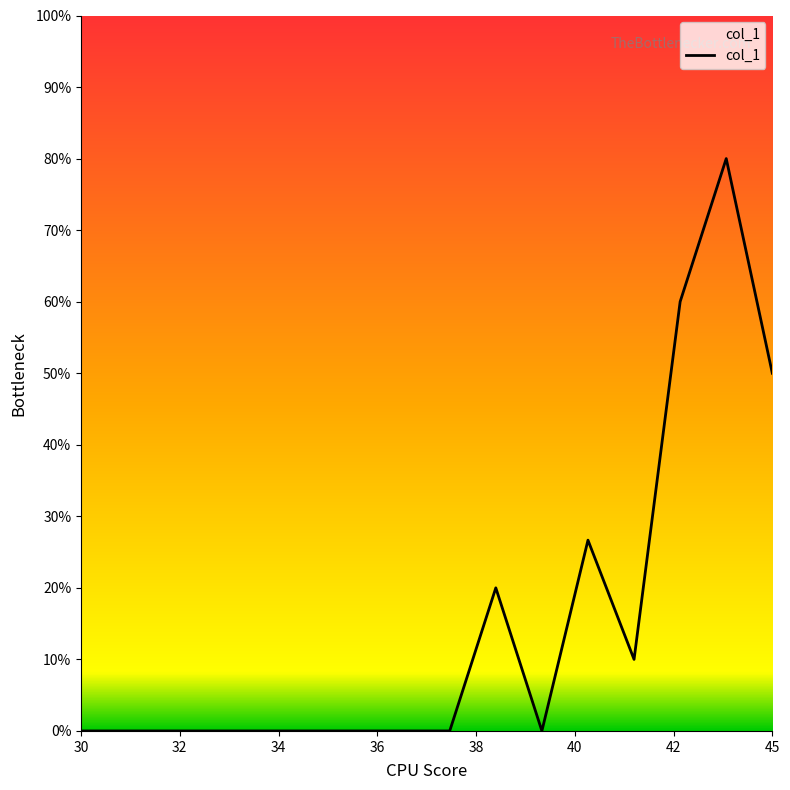

Does the chart have visible grid lines?

No